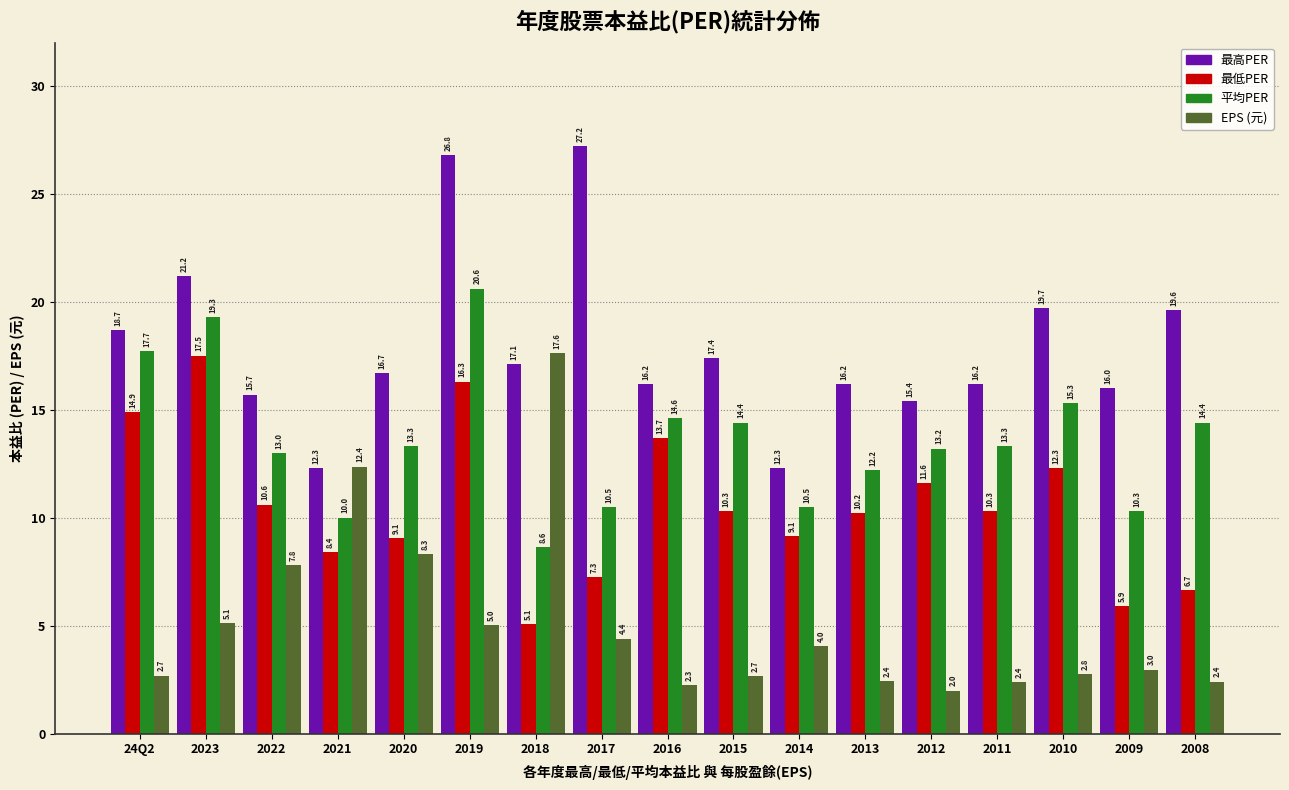

Which series has the widest spread of values?

EPS (元)